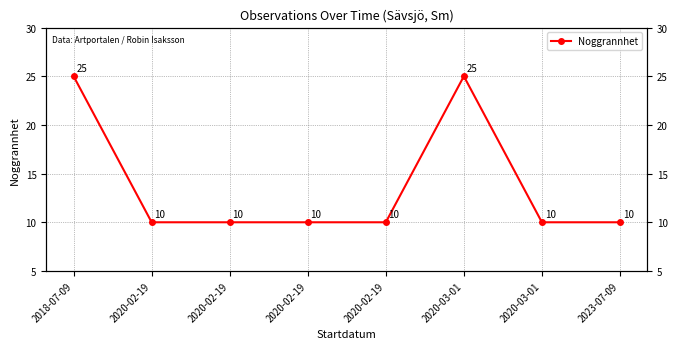

Between 2023-07-09 and 2020-02-19, which is larger?

2023-07-09